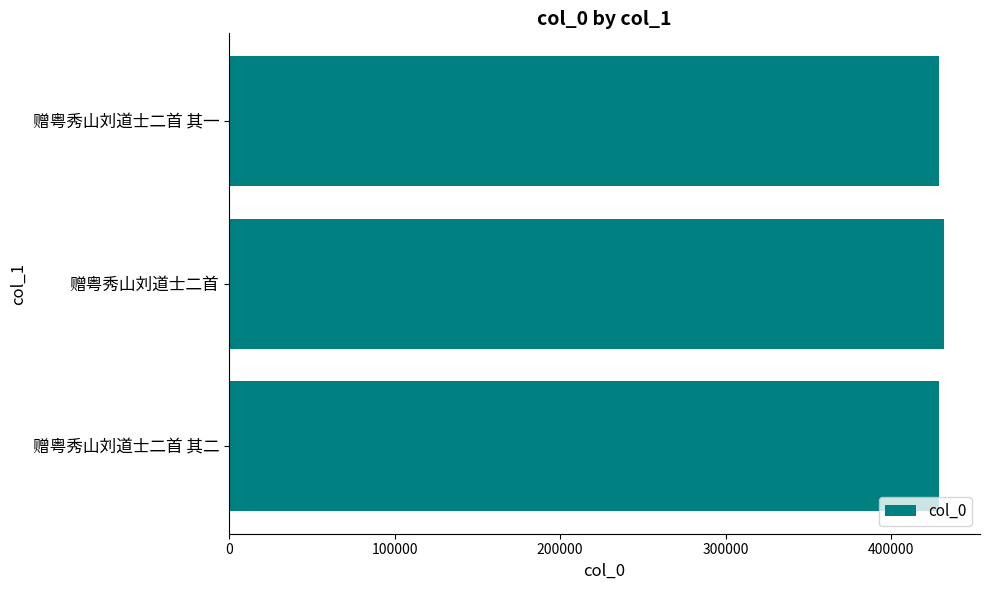

Approximately how many times larger is the value at 赠粤秀山刘道士二首 compared to 赠粤秀山刘道士二首 其一?

1.0